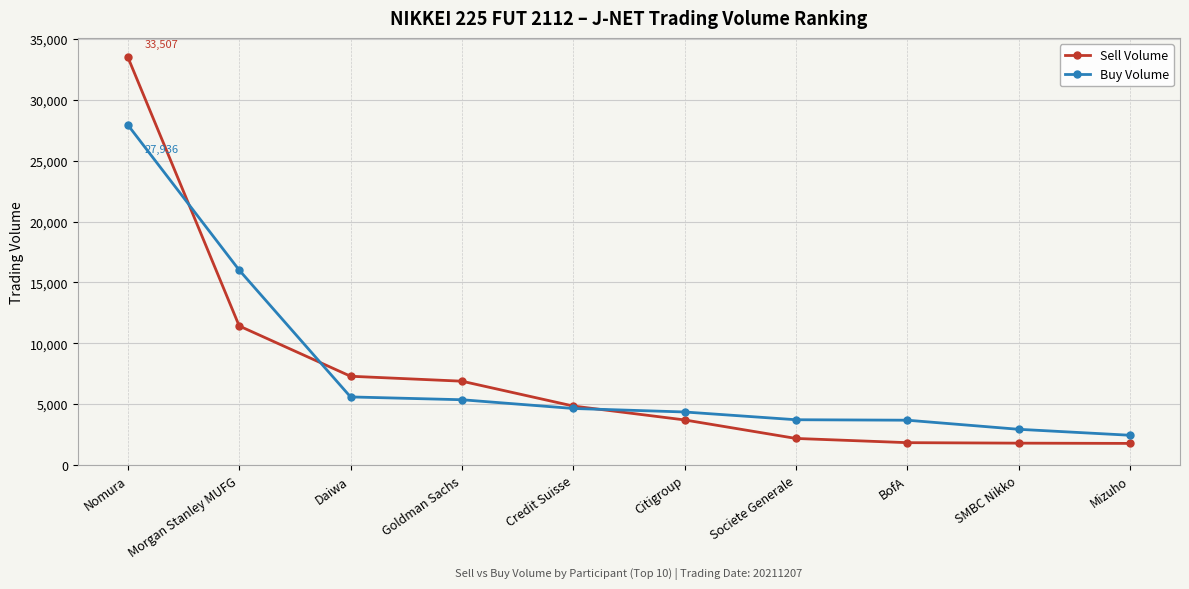

How many values in the Sell Volume series are below 4836?

5